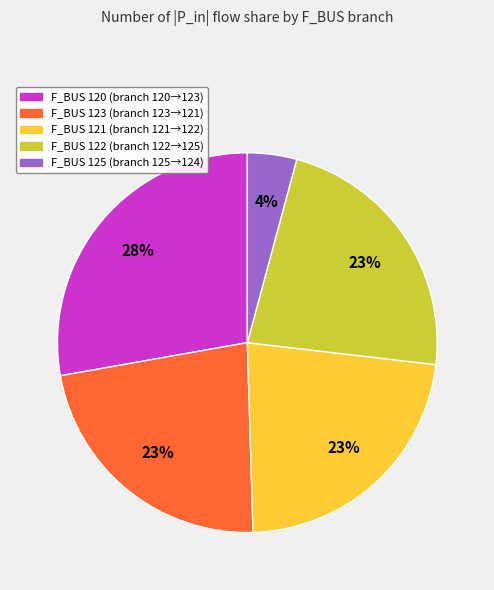

To the nearest percent, what is the difference between the largest and smallest slice percentages?

24%